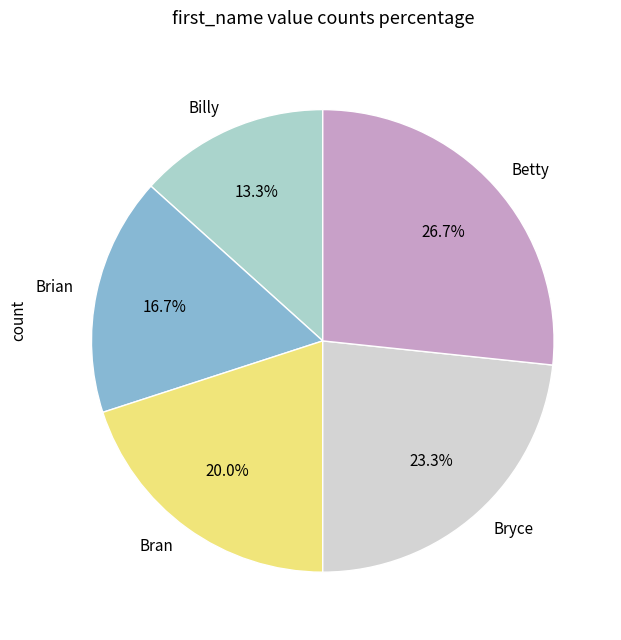

How many segments does this pie chart have?

5